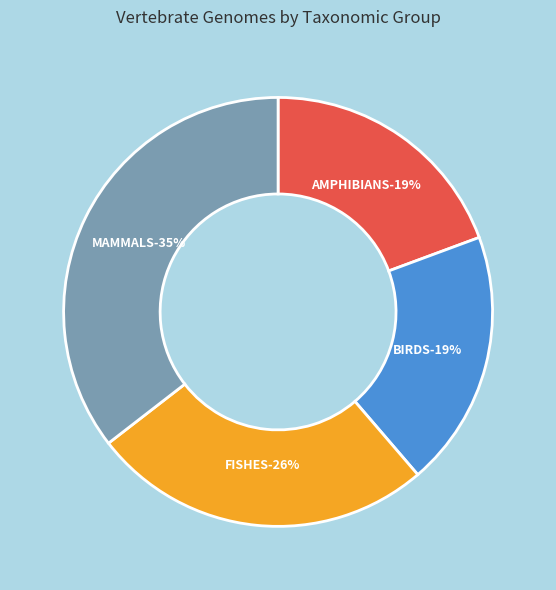

Which slice is the smallest?

AMPHIBIANS